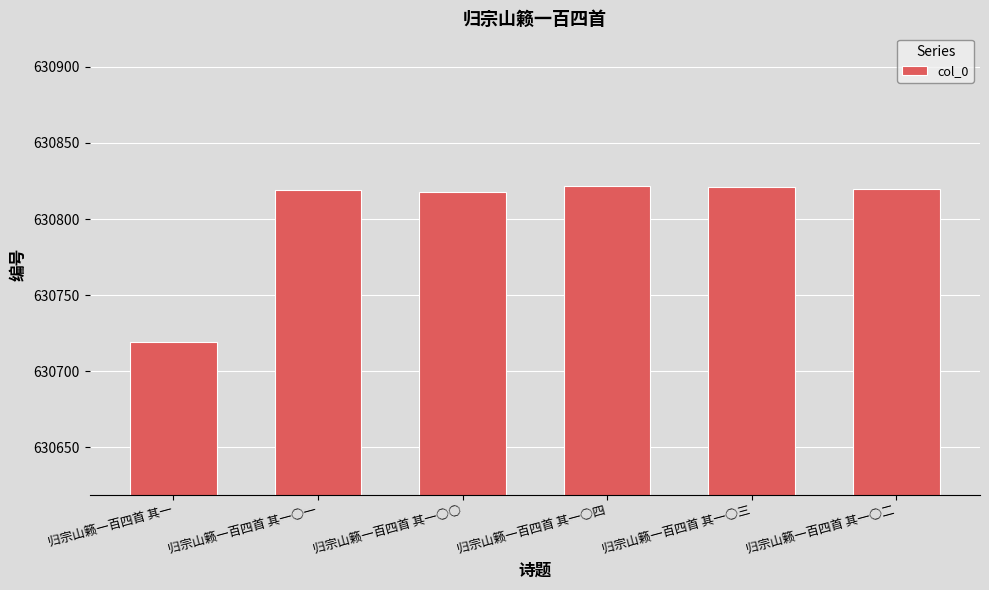

What is the change in value from 归宗山籁一百四首 其一 to 归宗山籁一百四首 其一○二?

+101